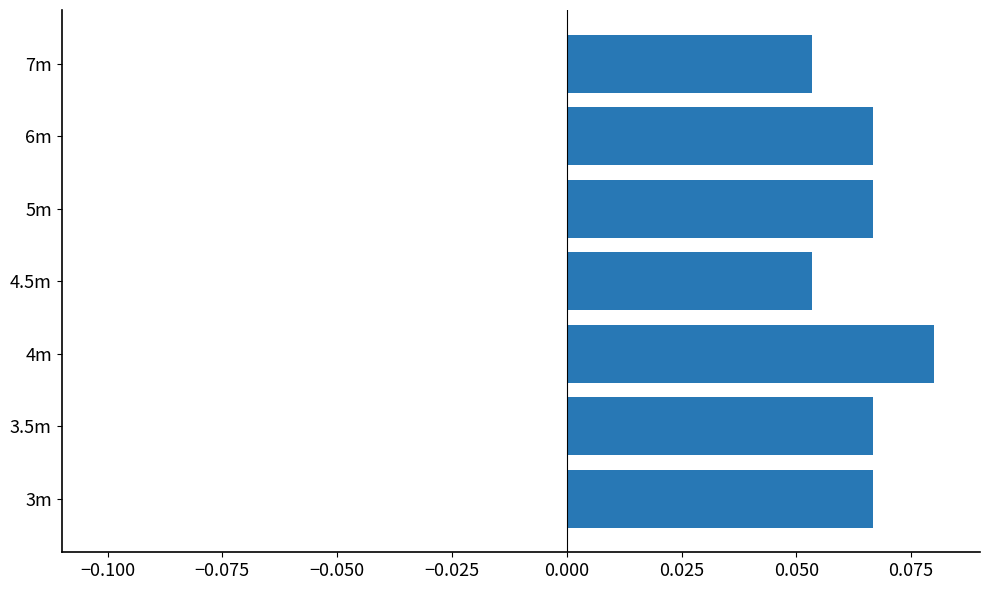

At which category does the chart reach its peak across all series?

4m